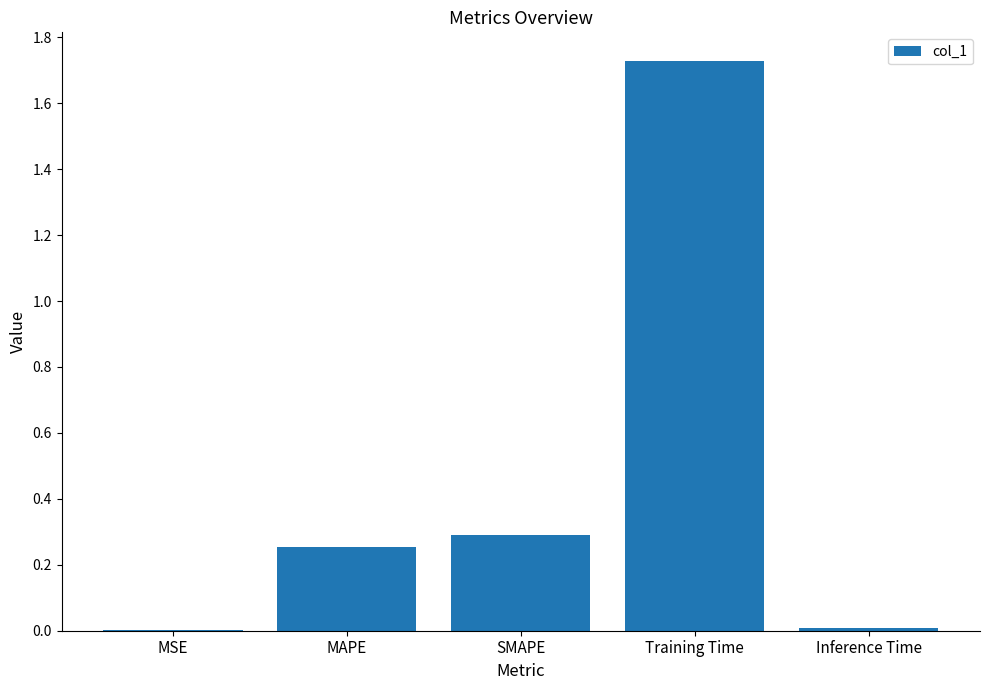

How many data points does each series have?

5